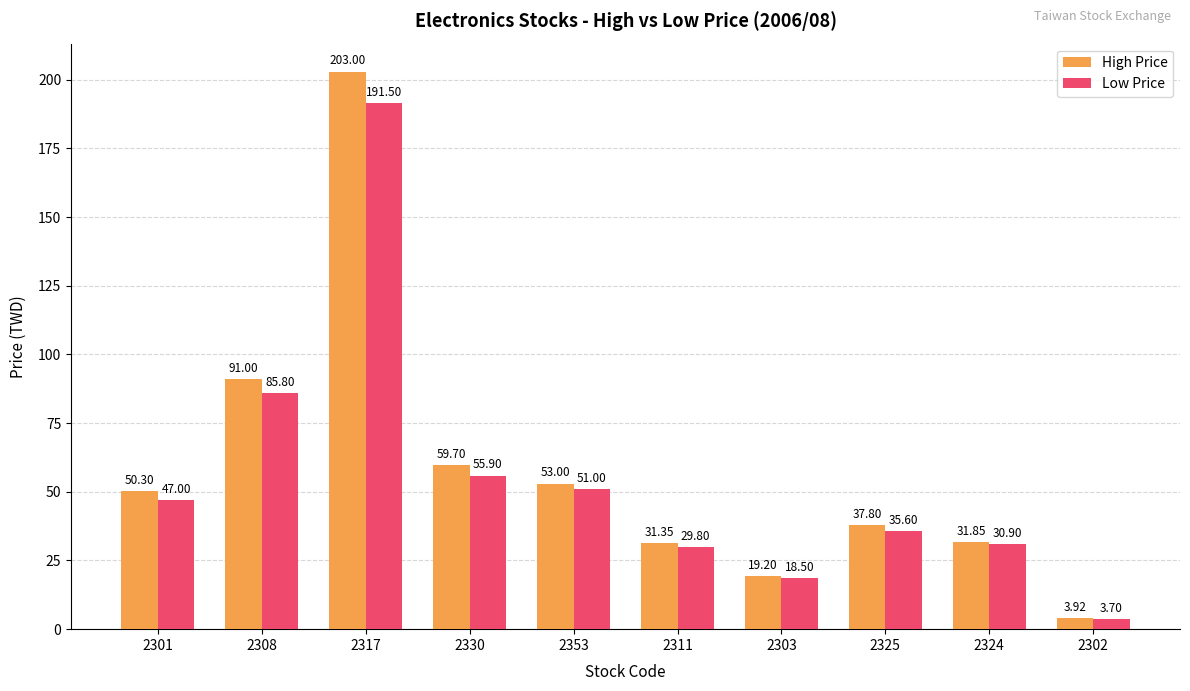

What is the difference between the highest and lowest values at 2303?

0.7